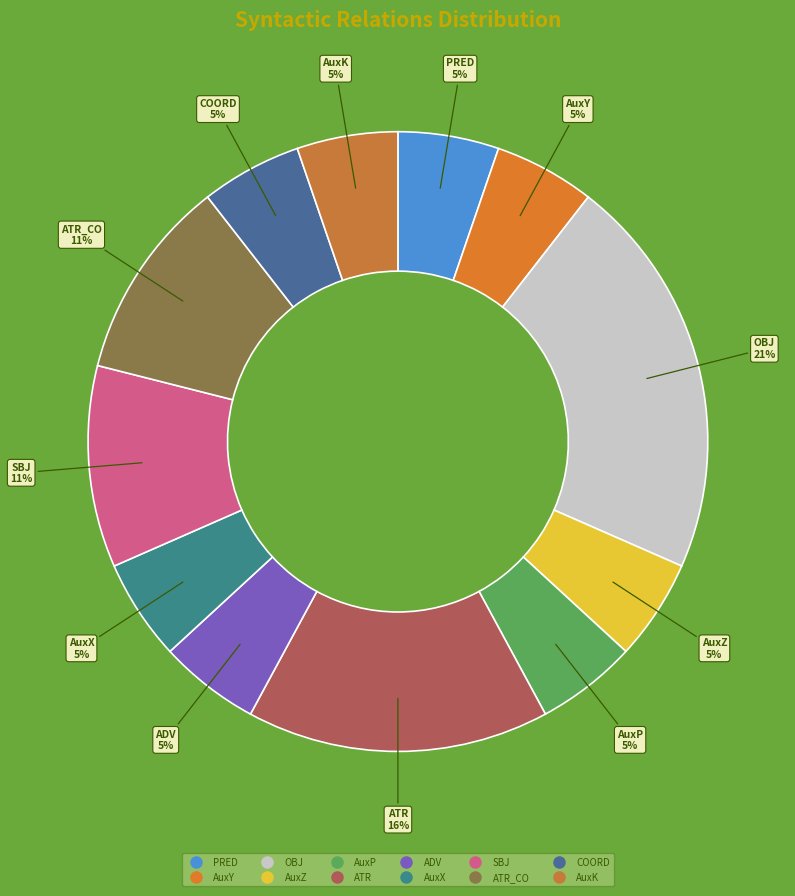

Does any single category account for the majority?

No